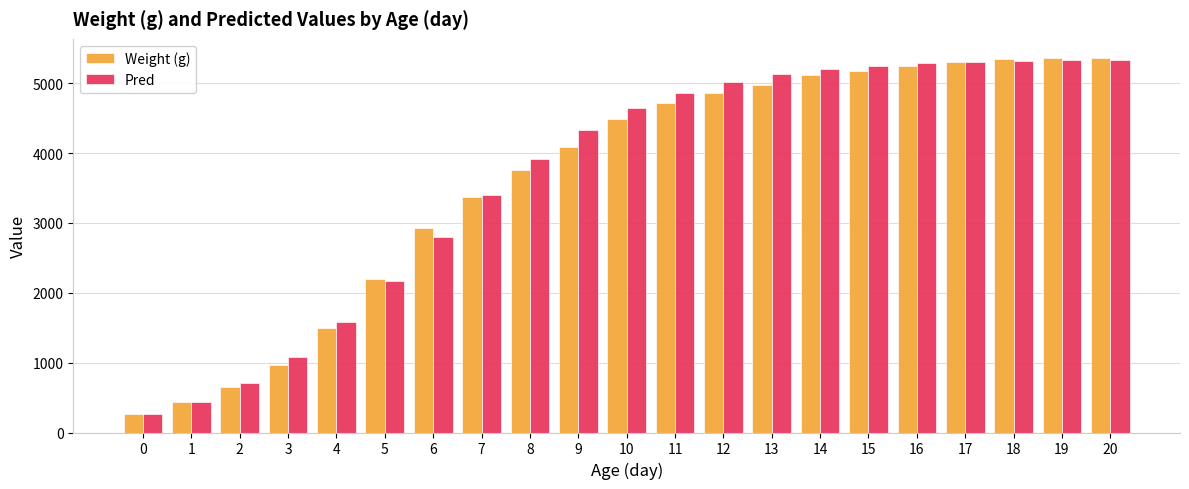

Which series has the largest total across all categories?

Pred